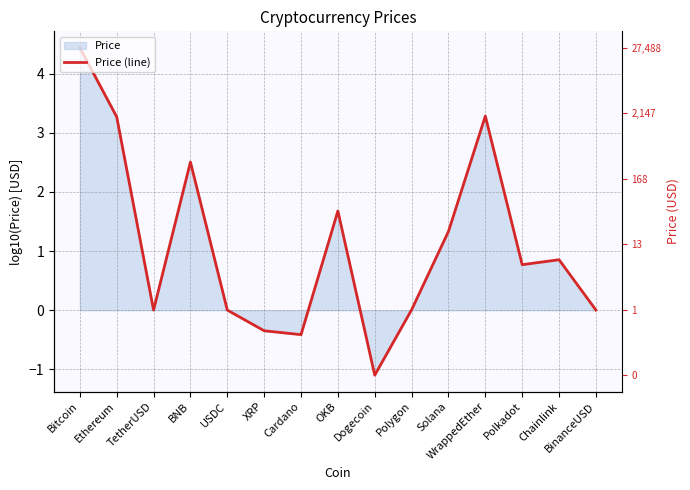

Reading left to right, extract all data points from this chart.

Bitcoin=4.4	Ethereum=3.3	TetherUSD=0.0	BNB=2.5	USDC=0.0	XRP=-0.3	Cardano=-0.4	OKB=1.7	Dogecoin=-1.1	Polygon=0.0	Solana=1.3	WrappedEther=3.3	Polkadot=0.8	Chainlink=0.9	BinanceUSD=0.0